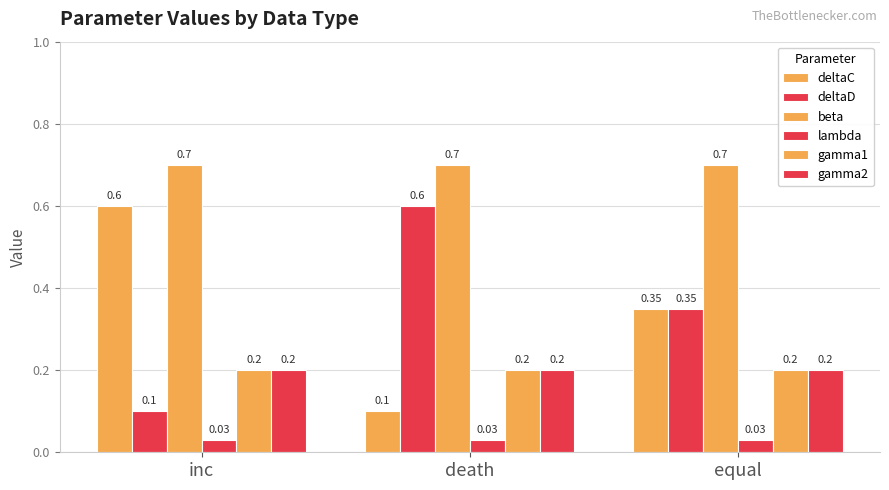

At which category is the sum across all series the highest?

inc